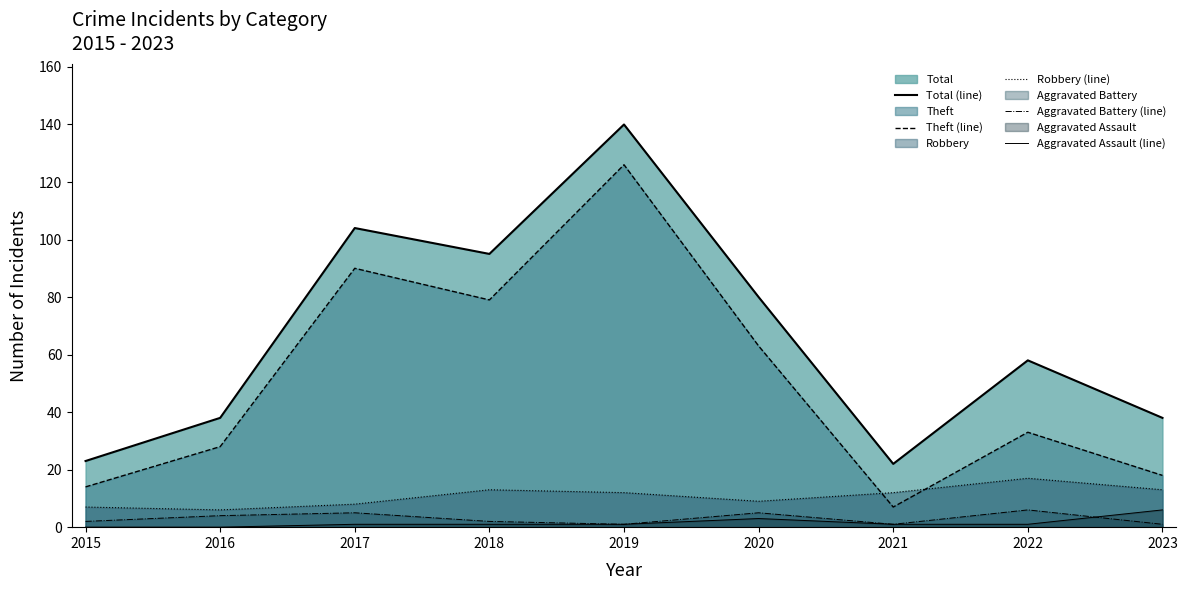

Reading left to right, list all the values displayed in this chart.

Total (line): 2015=23	2016=38	2017=104	2018=95	2019=140	2020=80	2021=22	2022=58	2023=38
Theft (line): 2015=14	2016=28	2017=90	2018=79	2019=126	2020=63	2021=7	2022=33	2023=18
Robbery (line): 2015=7	2016=6	2017=8	2018=13	2019=12	2020=9	2021=12	2022=17	2023=13
Aggravated Battery (line): 2015=2	2016=4	2017=5	2018=2	2019=1	2020=5	2021=1	2022=6	2023=1
Aggravated Assault (line): 2015=0	2016=0	2017=1	2018=1	2019=1	2020=3	2021=1	2022=1	2023=6